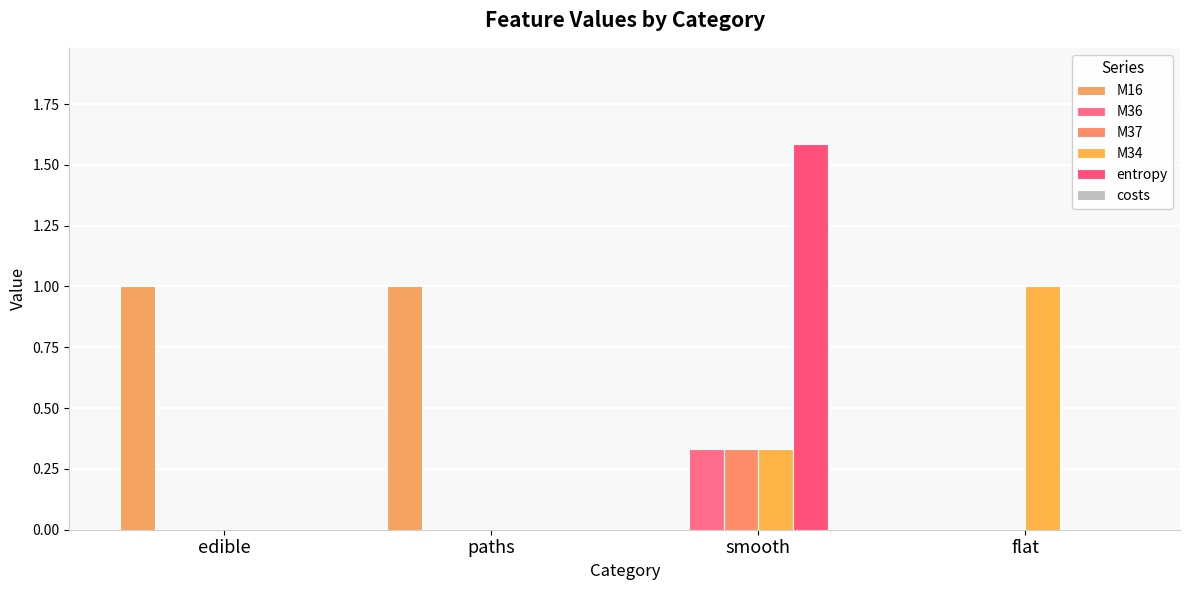

Reading left to right, what are all the values shown in this chart?

M16: edible=1.0	paths=1.0	smooth=0.0	flat=0.0
M36: edible=0.0	paths=0.0	smooth=0.3	flat=0.0
M37: edible=0.0	paths=0.0	smooth=0.3	flat=0.0
M34: edible=0.0	paths=0.0	smooth=0.3	flat=1.0
entropy: edible=0.0	paths=0.0	smooth=1.6	flat=0.0
costs: edible=0.0	paths=0.0	smooth=0.0	flat=0.0